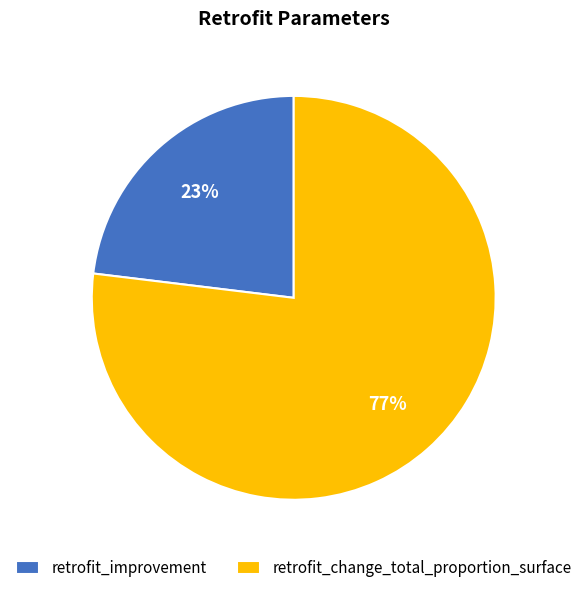

Count the number of slices in the pie.

2